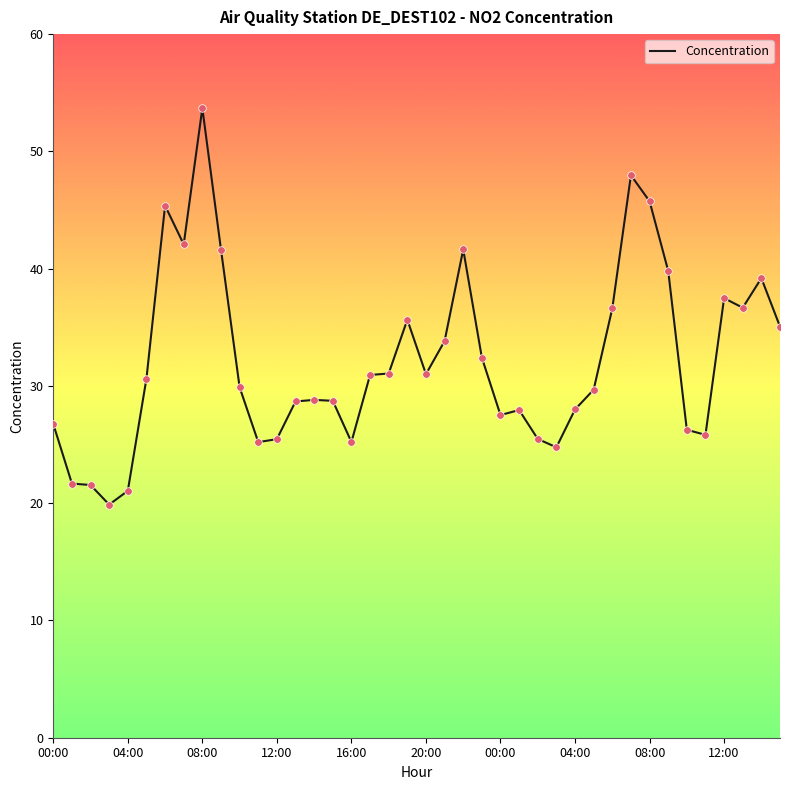

What is the difference between the maximum and minimum values?

33.8